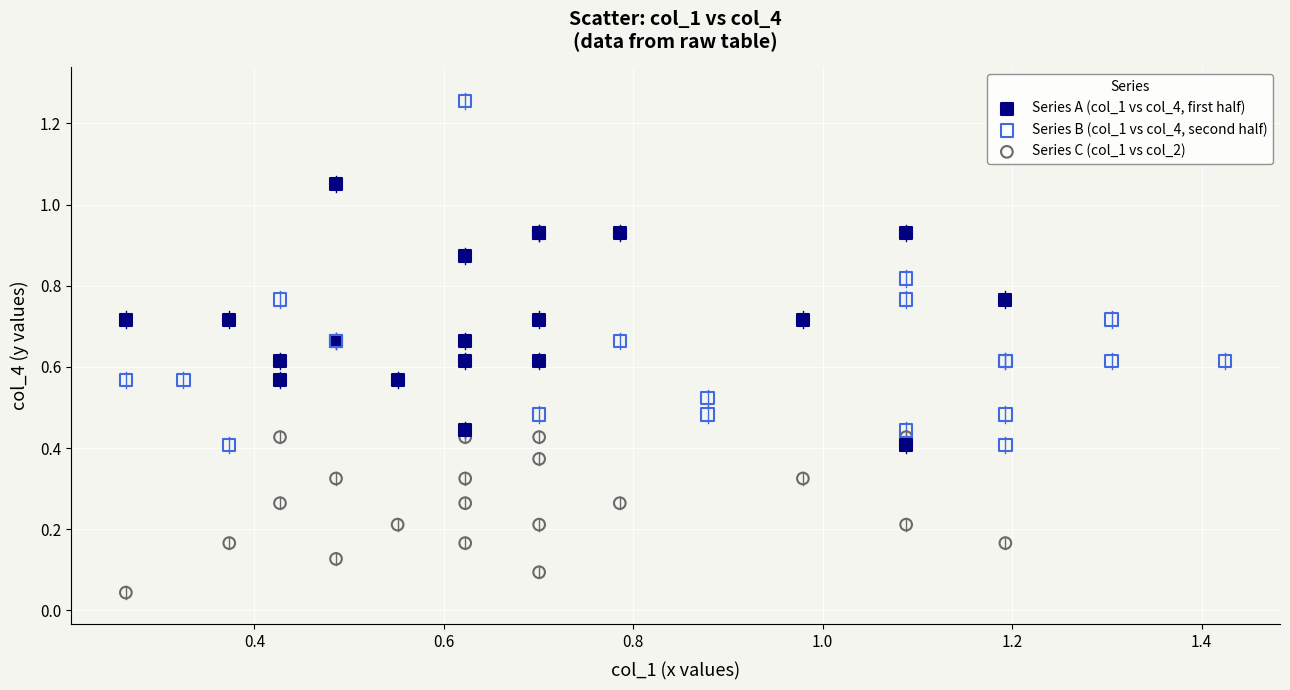

Which series has the largest Y range (max minus min)?

Series B (col_1 vs col_4, second half)